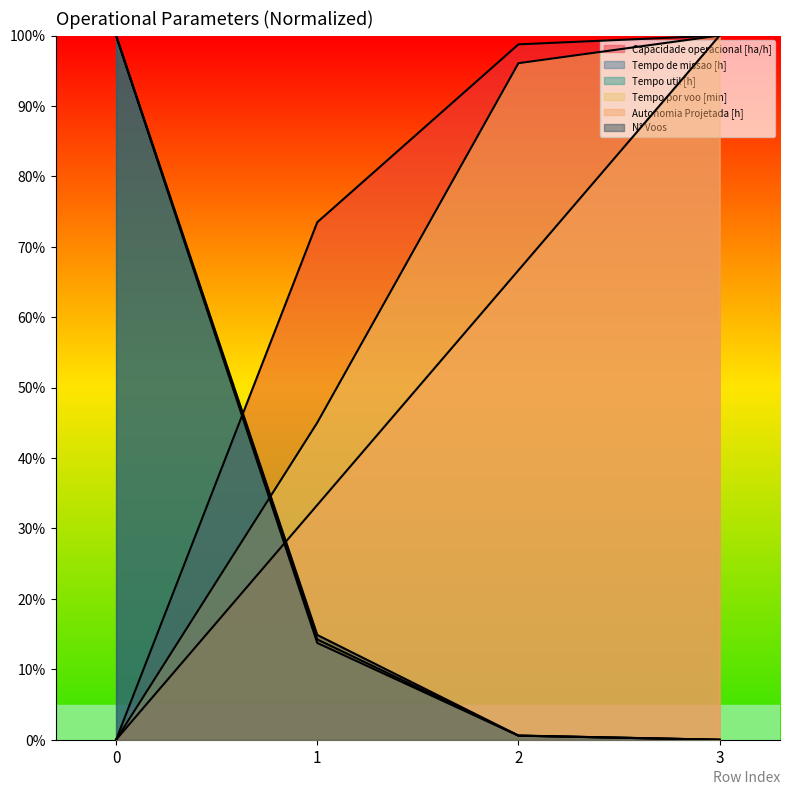

True or false: Capacidade operacional [ha/h] has more than 1 interior local peaks.

False